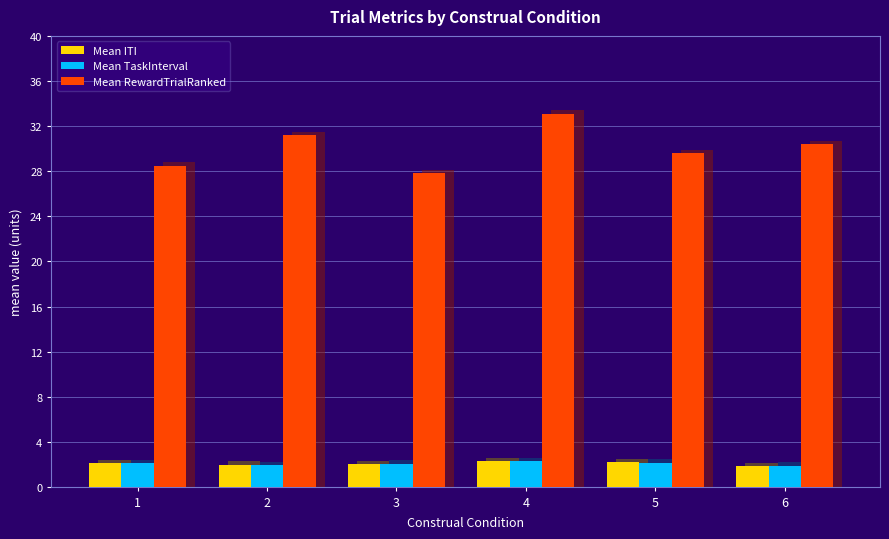

At how many categories does at least one series exceed 20?

6